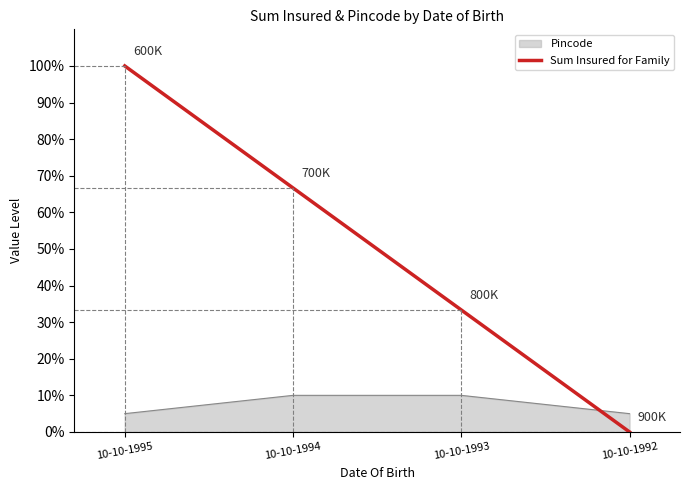

What is the difference between the highest and lowest values at 10-10-1992?

5.0